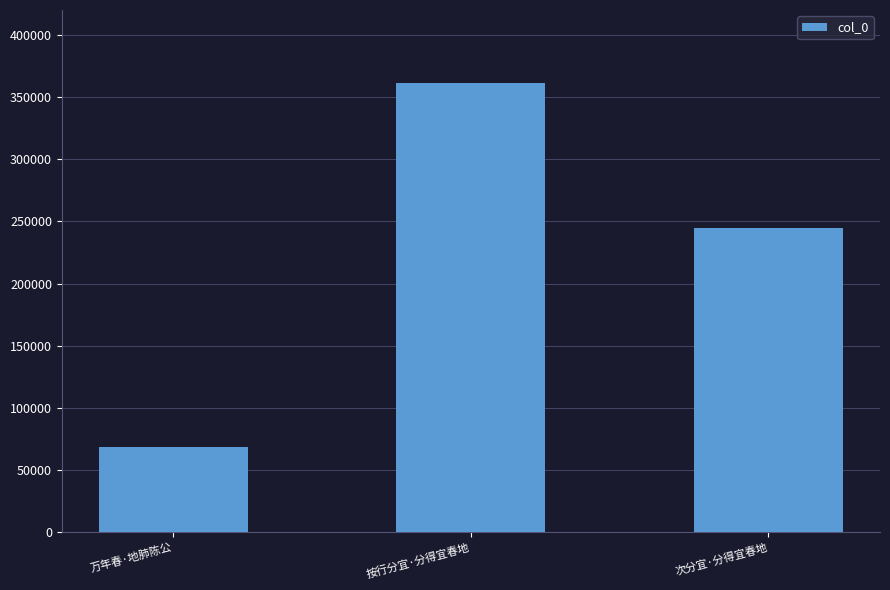

What is the average value?

224717